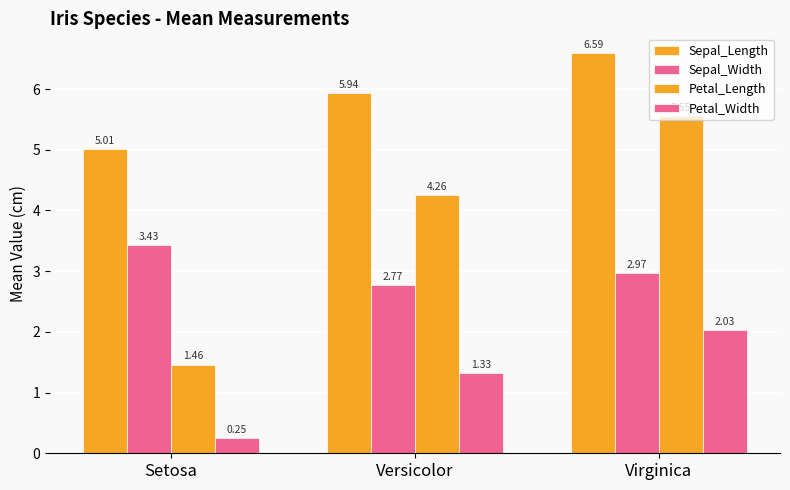

At which label is Petal_Width closest to 1?

Versicolor